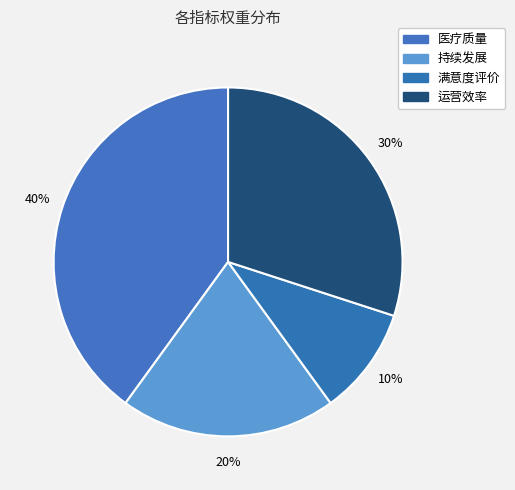

Rank the categories by value from highest to lowest.

医疗质量, 运营效率, 持续发展, 满意度评价